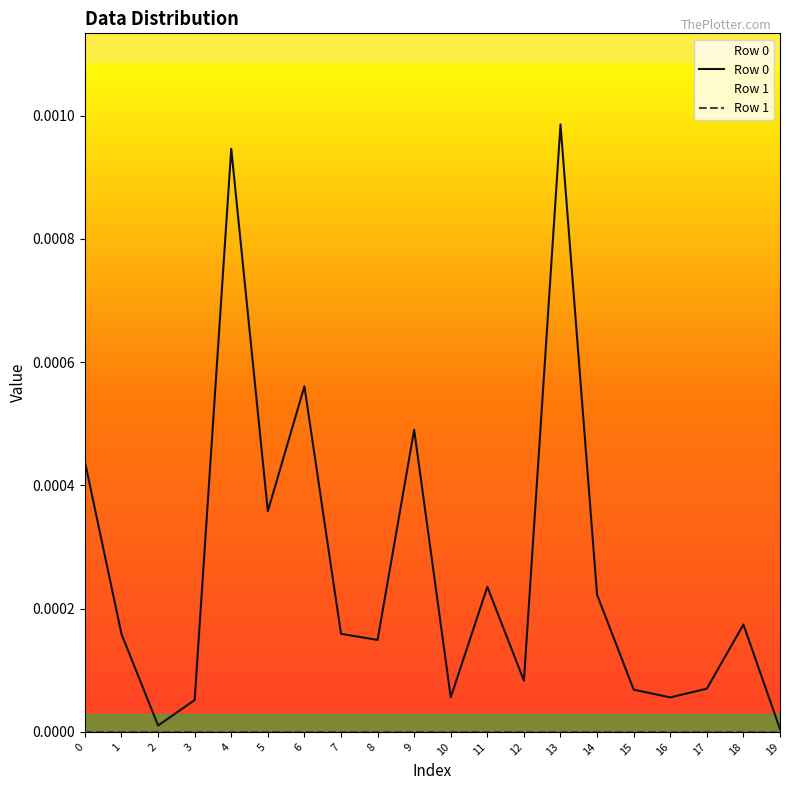

Is this an area chart (filled region under the line)?

No